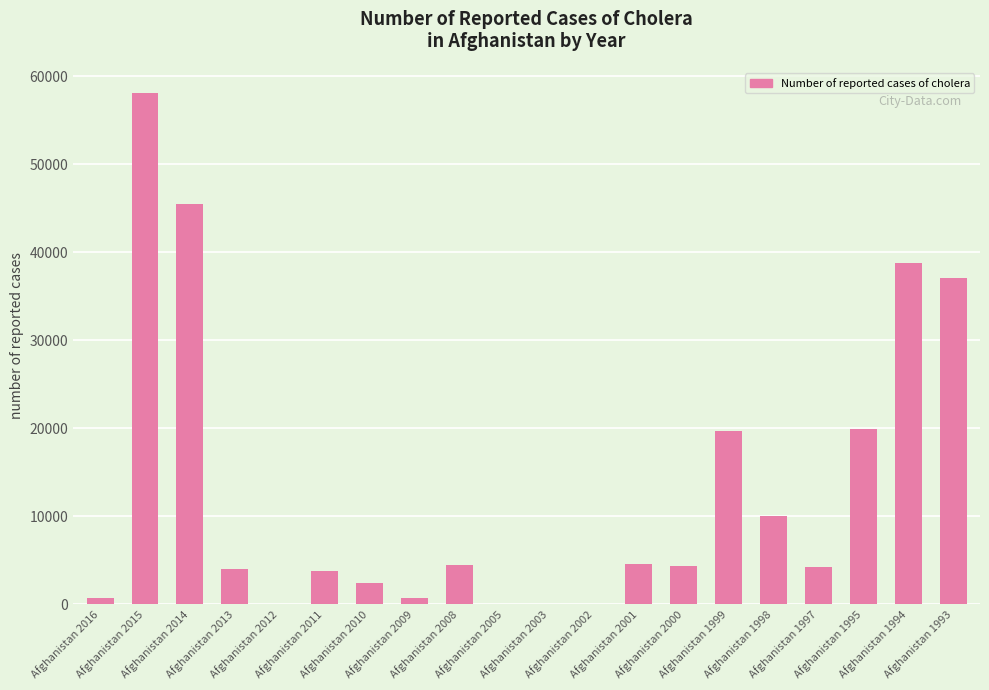

What is the maximum value shown in the chart?

58064